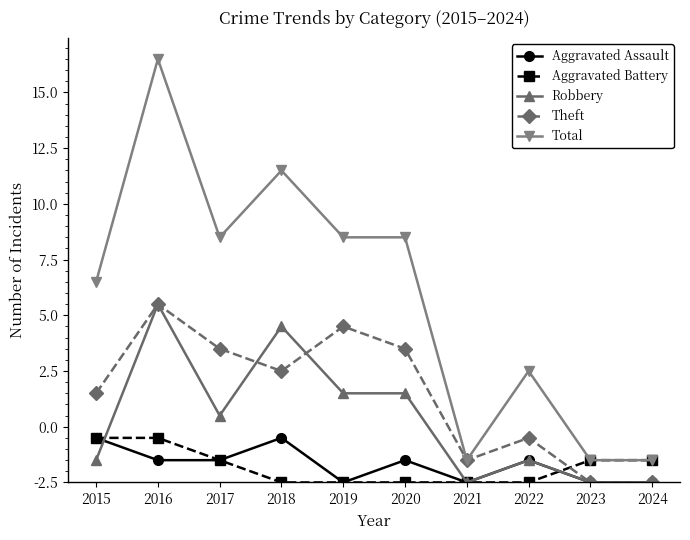

What is the difference between the Aggravated Battery values at 2018 and 2024?

1